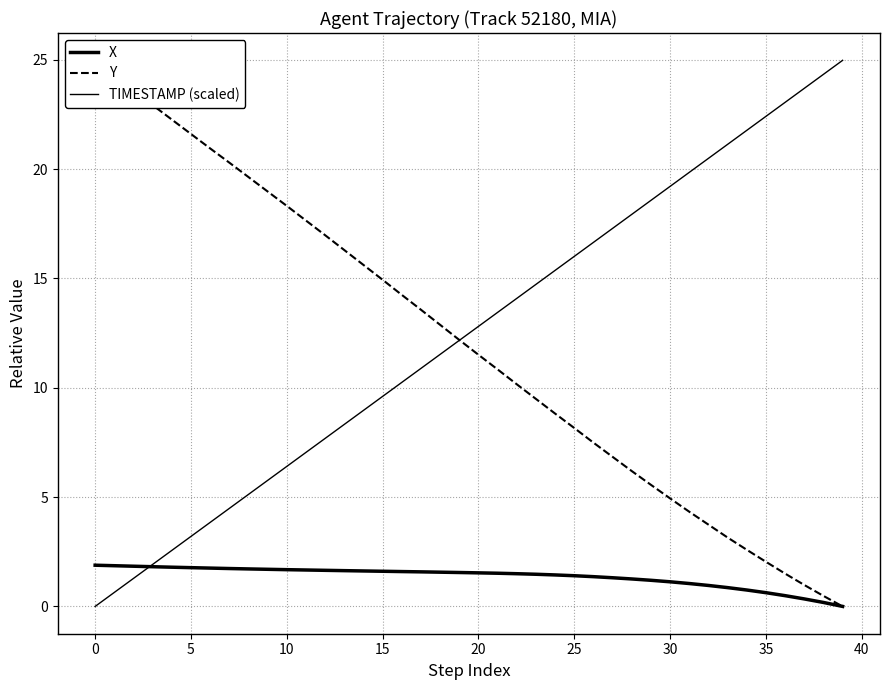

Which has a higher value, 34 or 19?

19